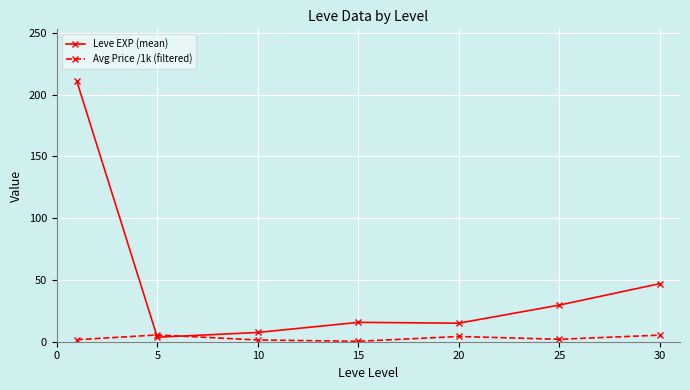

What is the difference between the maximum and minimum values in the Avg Price /1k (filtered) series?

5.1